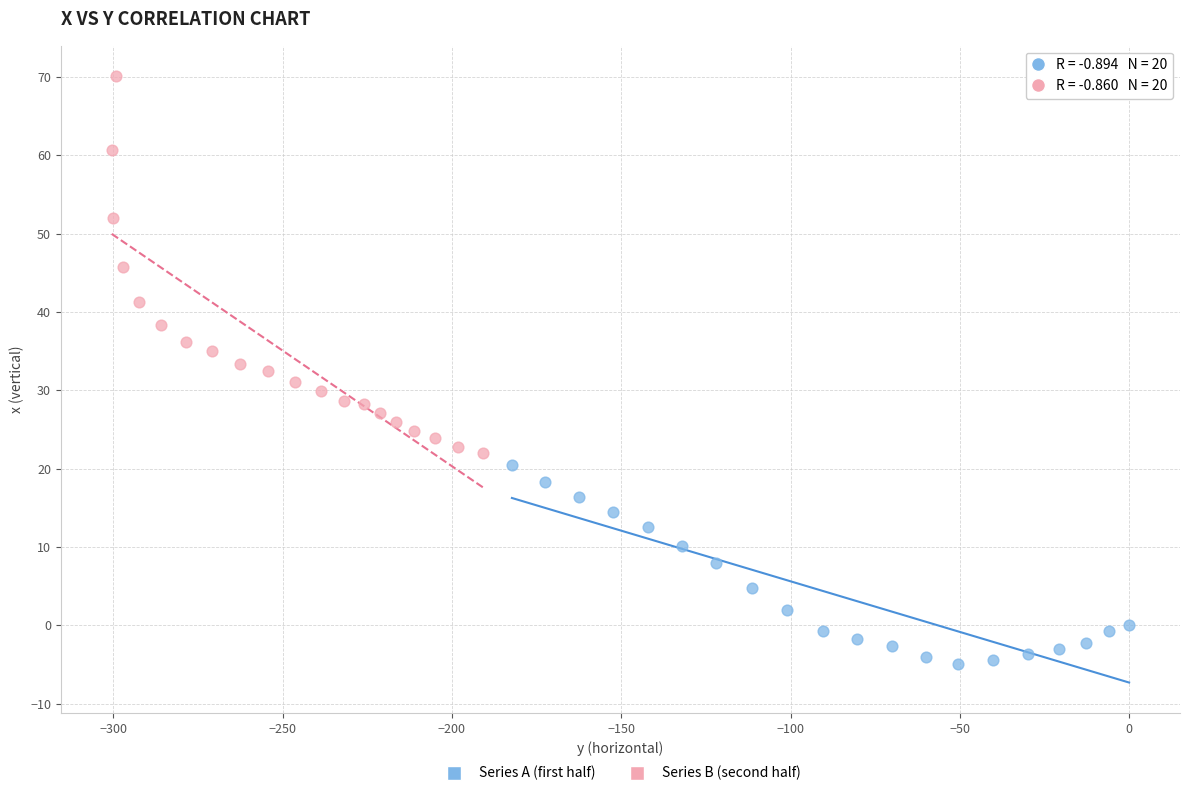

Which series reaches the maximum Y coordinate?

Series B (second half)